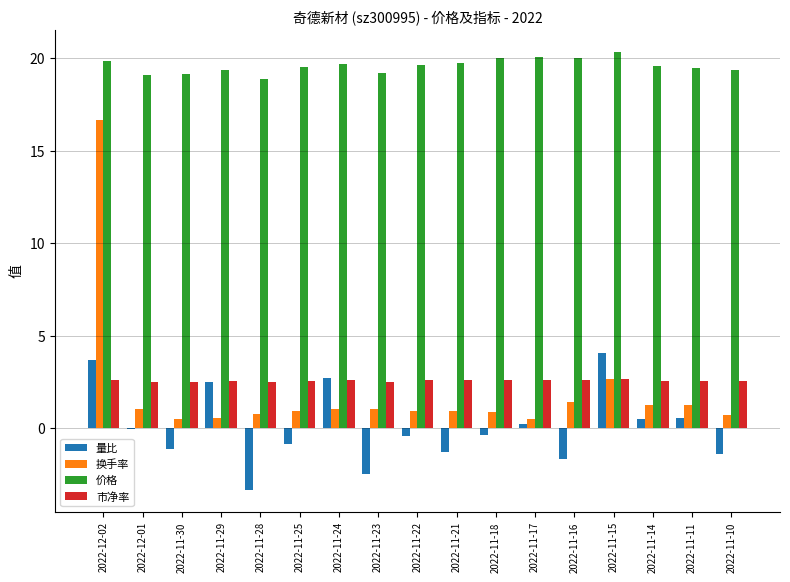

What is the greatest value displayed?

20.4